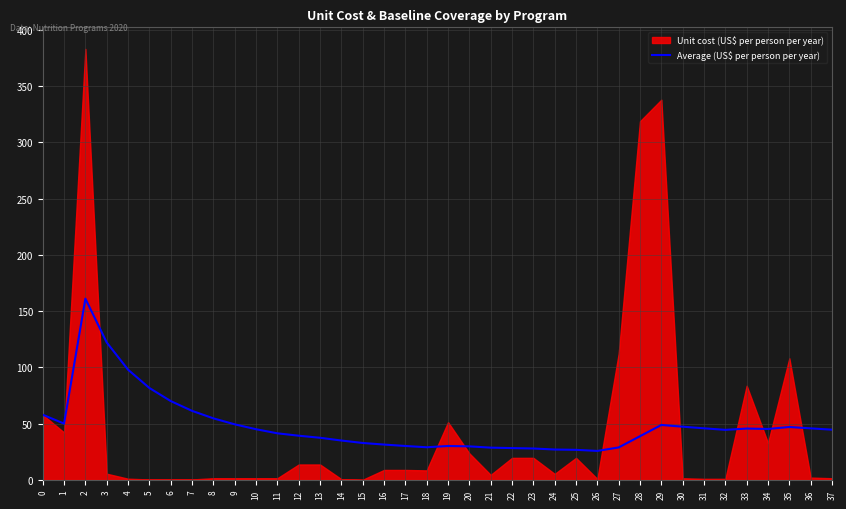

At which label is the value closest to 93?

4